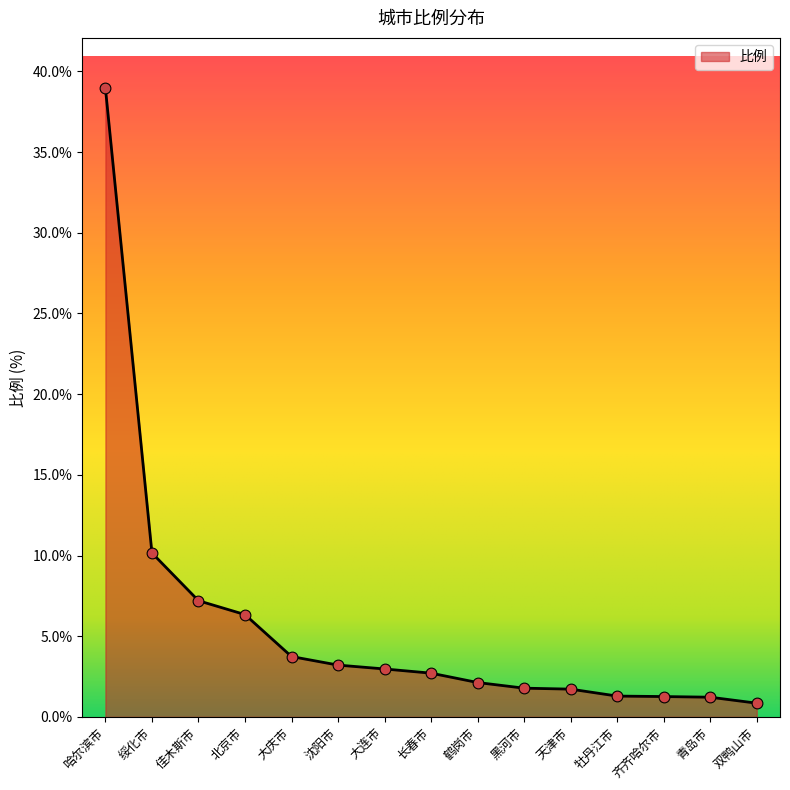

Approximately how many times larger is the value at 沈阳市 compared to 牡丹江市?

2.5